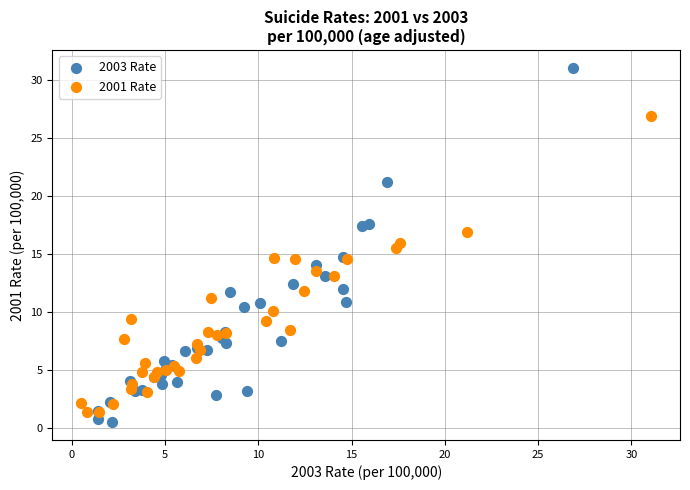

What are all the series names shown in the legend?

2003 Rate, 2001 Rate